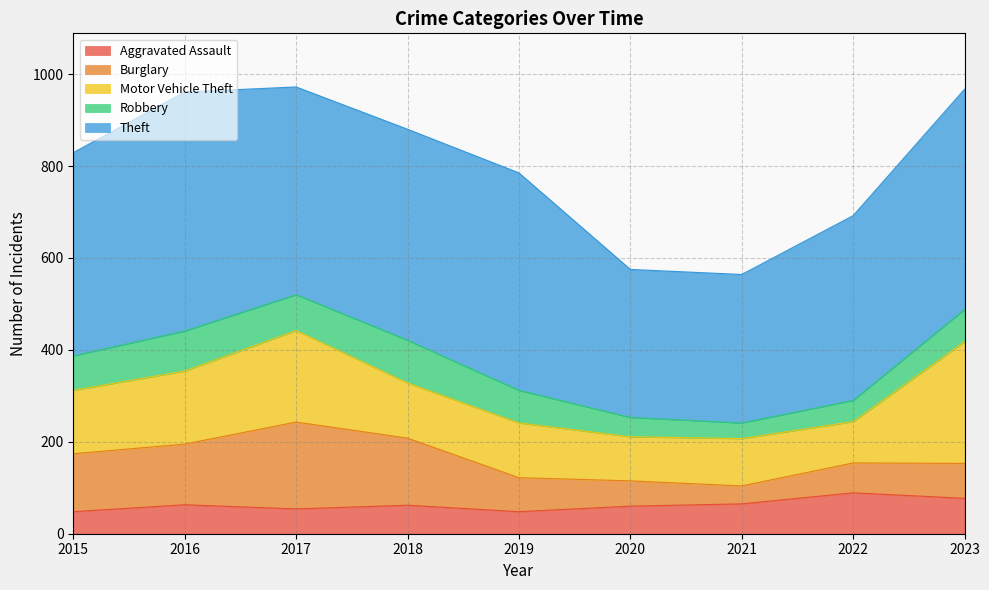

True or false: Aggravated Assault and Burglary cross at least once.

True